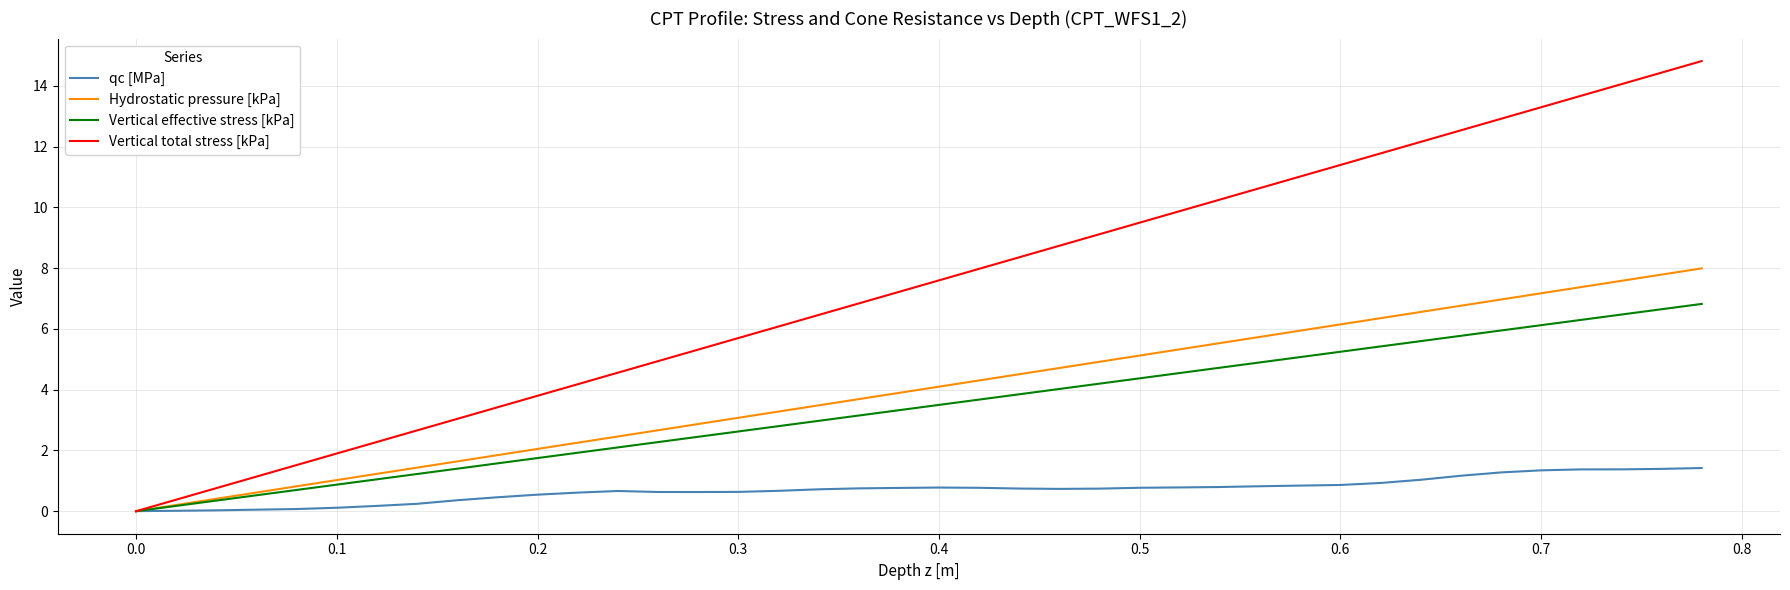

Does the chart display data point markers on the line(s)?

No